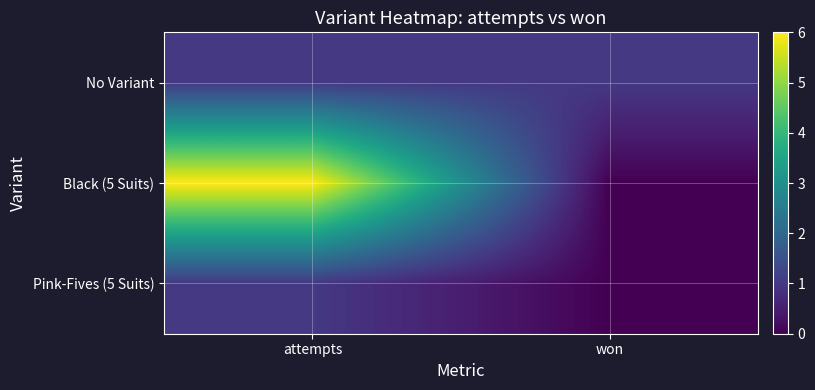

Reading left to right, extract all data points from this chart.

No Variant: attempts=1	won=1
Black (5 Suits): attempts=6	won=0
Pink-Fives (5 Suits): attempts=1	won=0